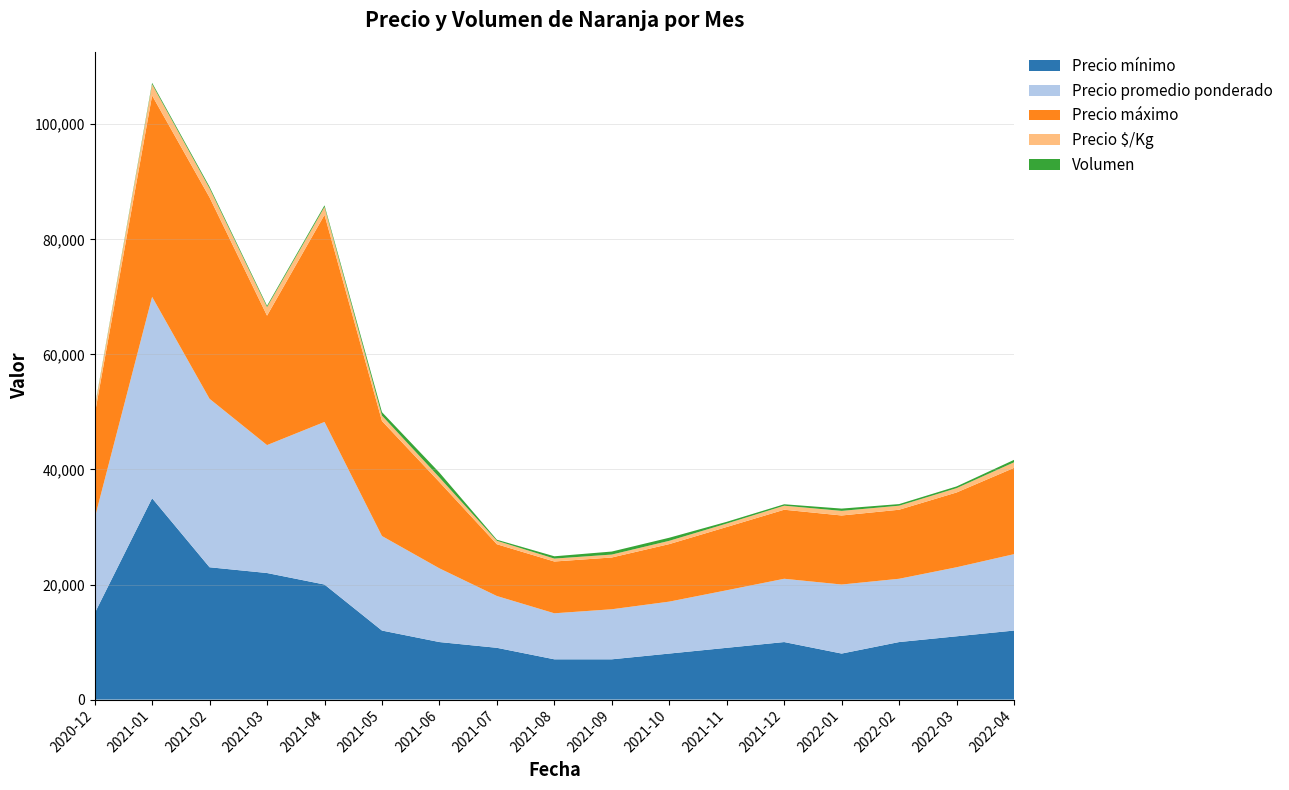

Reading left to right, extract all data points from this chart.

Precio mínimo: 2020-12=15000	2021-01=35000	2021-02=23000	2021-03=22000	2021-04=20000	2021-05=12000	2021-06=10000	2021-07=9000	2021-08=7000	2021-09=7000	2021-10=8000	2021-11=9000	2021-12=10000	2022-01=8000	2022-02=10000	2022-03=11000	2022-04=12000
Precio promedio ponderado: 2020-12=16500	2021-01=35000	2021-02=29277	2021-03=22234	2021-04=28257	2021-05=16428	2021-06=12811	2021-07=9000	2021-08=8000	2021-09=8700	2021-10=9027	2021-11=10000	2021-12=11000	2022-01=12000	2022-02=11000	2022-03=12000	2022-04=13277
Precio máximo: 2020-12=18000	2021-01=35000	2021-02=35000	2021-03=22500	2021-04=36000	2021-05=20000	2021-06=15000	2021-07=9000	2021-08=9000	2021-09=9000	2021-10=10000	2021-11=11000	2021-12=12000	2022-01=12000	2022-02=12000	2022-03=13000	2022-04=15000
Precio $/Kg: 2020-12=1100	2021-01=1944	2021-02=1570	2021-03=1482	2021-04=1368	2021-05=933	2021-06=800	2021-07=600	2021-08=507	2021-09=507	2021-10=570	2021-11=600	2021-12=700	2022-01=800	2022-02=700	2022-03=750	2022-04=970
Volumen: 2020-12=140	2021-01=255	2021-02=280	2021-03=235	2021-04=285	2021-05=600	2021-06=843	2021-07=185	2021-08=400	2021-09=525	2021-10=535	2021-11=300	2021-12=250	2022-01=397	2022-02=280	2022-03=300	2022-04=420